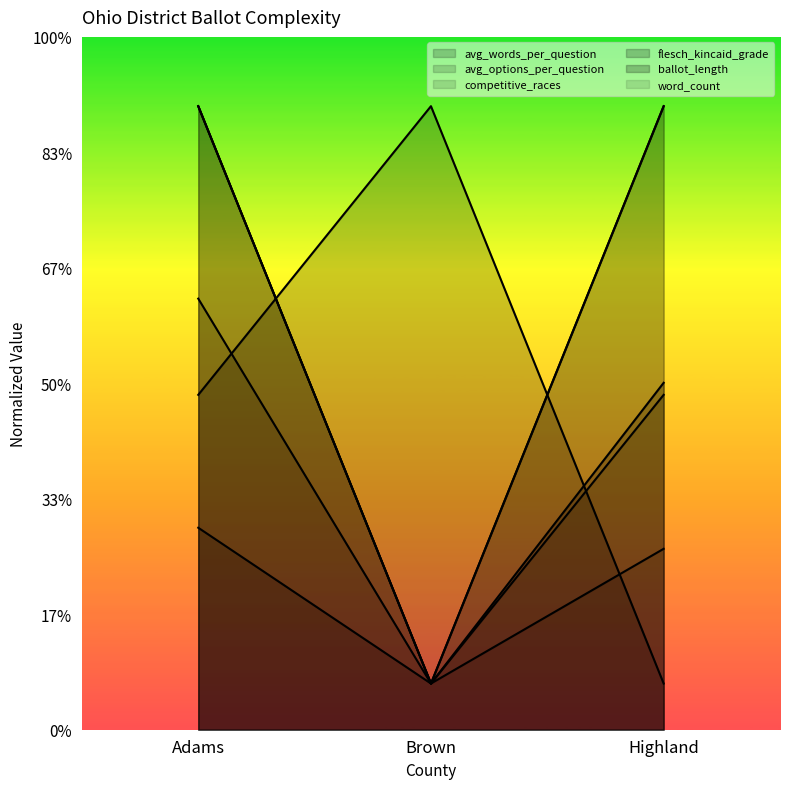

How many lines are shown in the chart?

6